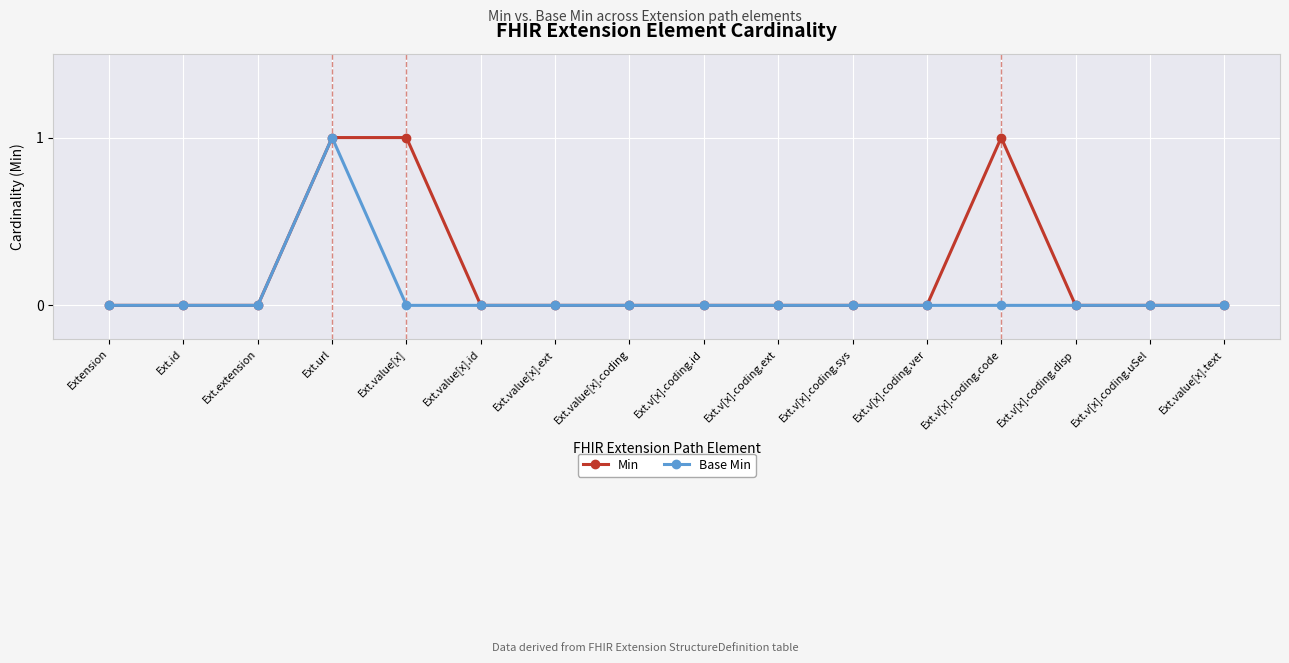

True or false: Min has more than 0 interior local peaks.

True